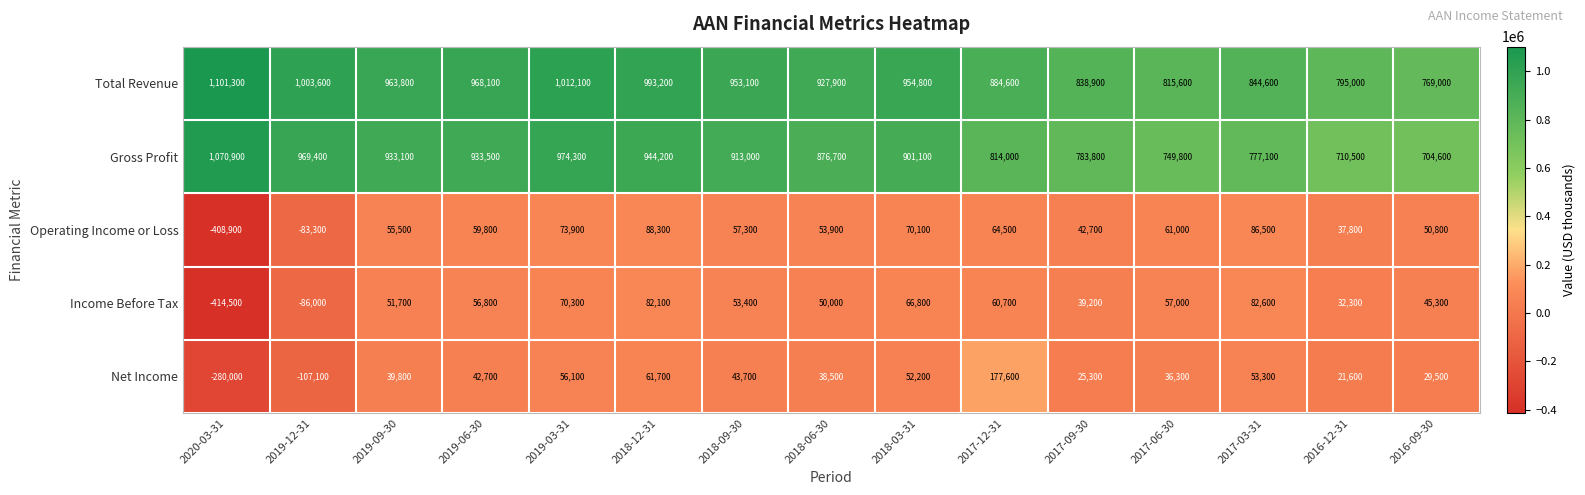

The value of Income Before Tax at 2016-09-30 is 76664. True or false?

False